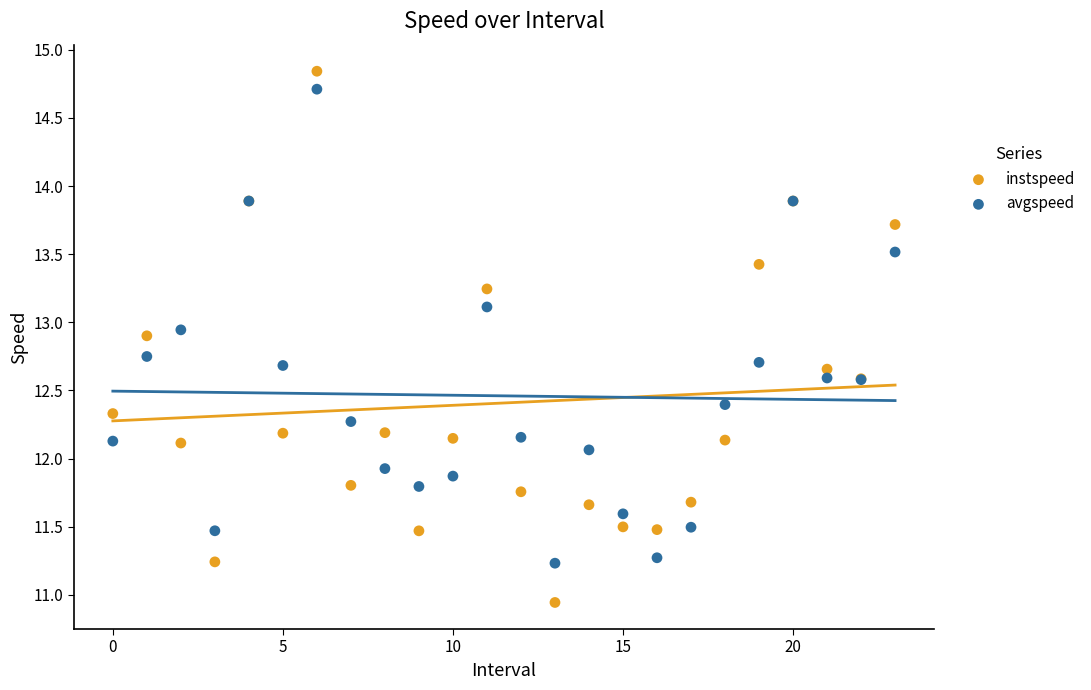

Which series has the largest Y range (max minus min)?

instspeed